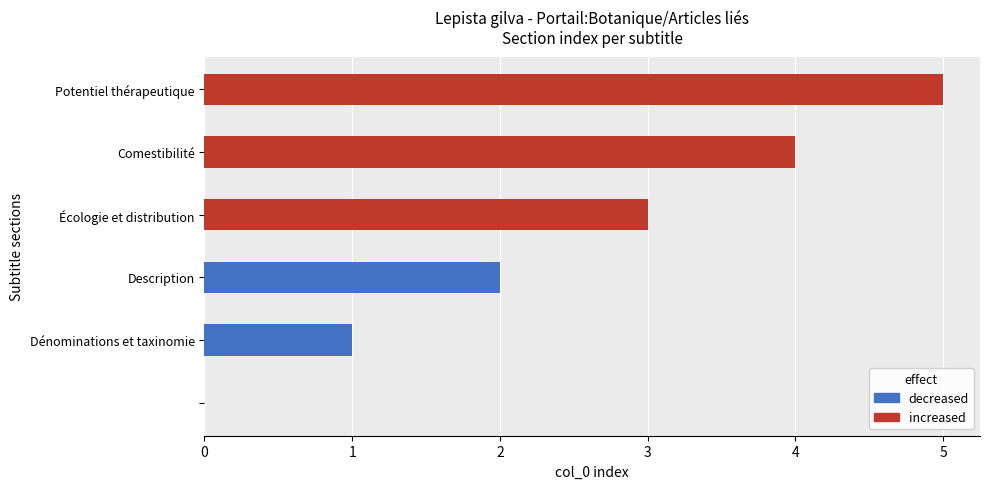

List the labels in order of value, largest first.

Potentiel thérapeutique, Comestibilité, Écologie et distribution, Description, Dénominations et taxinomie, 